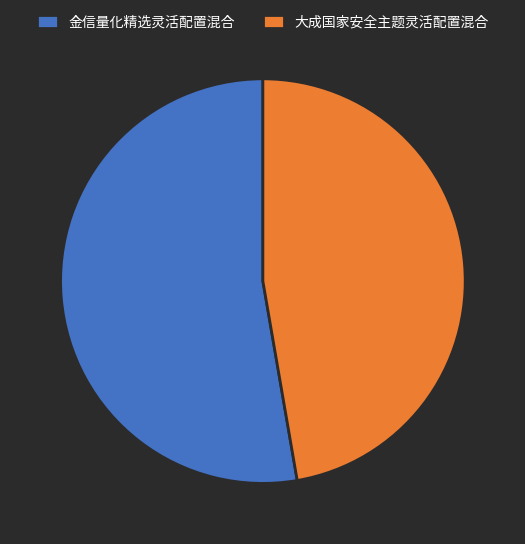

Do 大成国家安全主题灵活配置混合 and 金信量化精选灵活配置混合 together represent more than half of the pie?

Yes